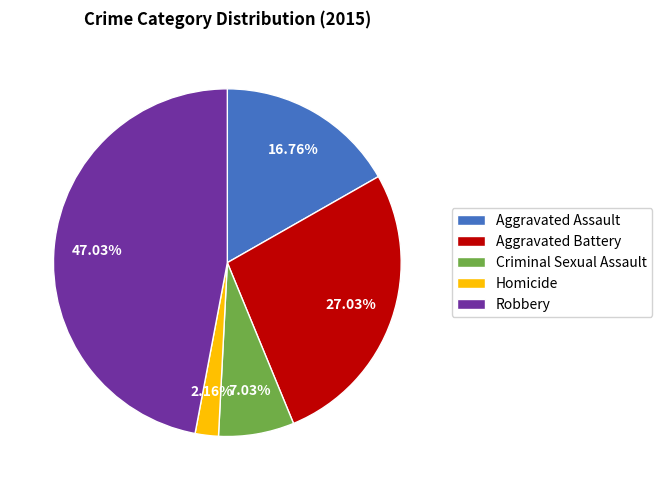

To the nearest percent, what percentage of the pie is Aggravated Assault?

17%